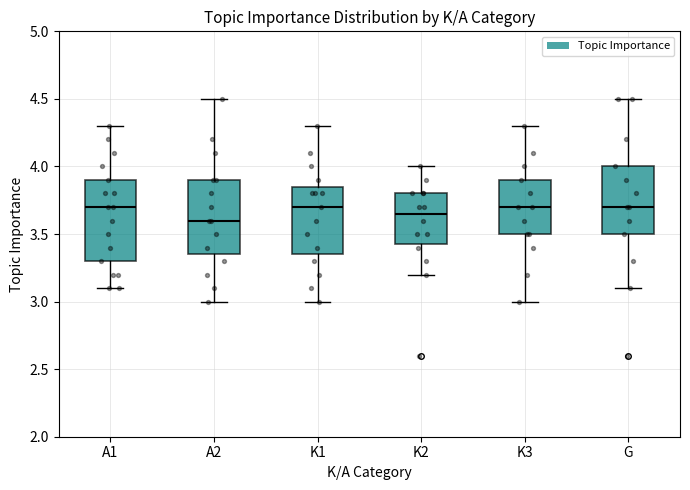

Where does the lower whisker of the box for A1 end on the y-axis? The values are not printed on the chart, so give them approximately, as read against the axis.

3.10